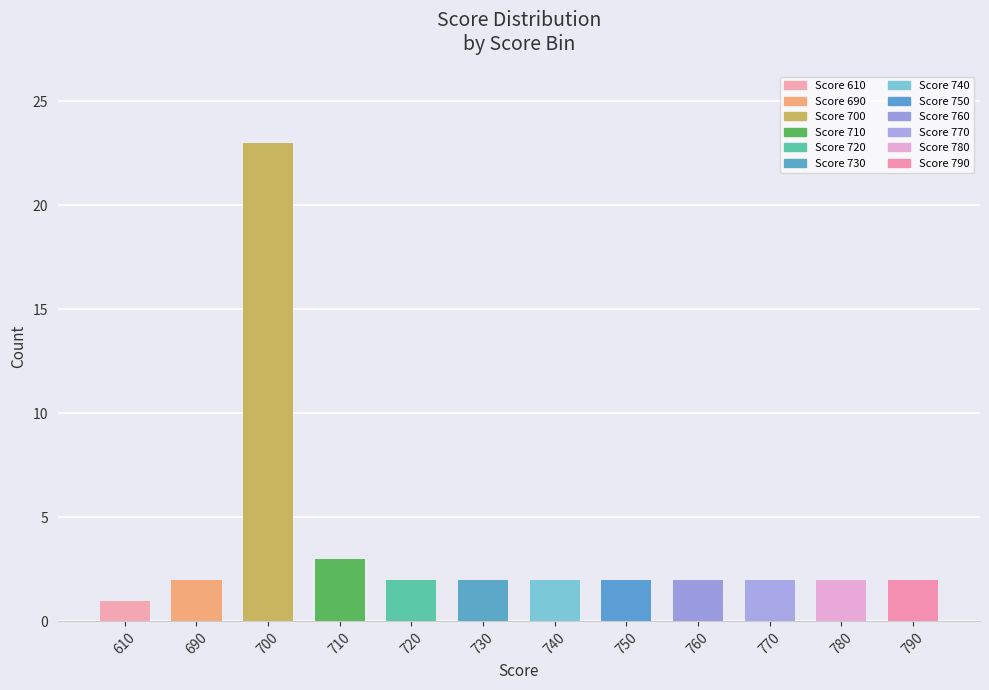

What is the greatest value displayed?

23